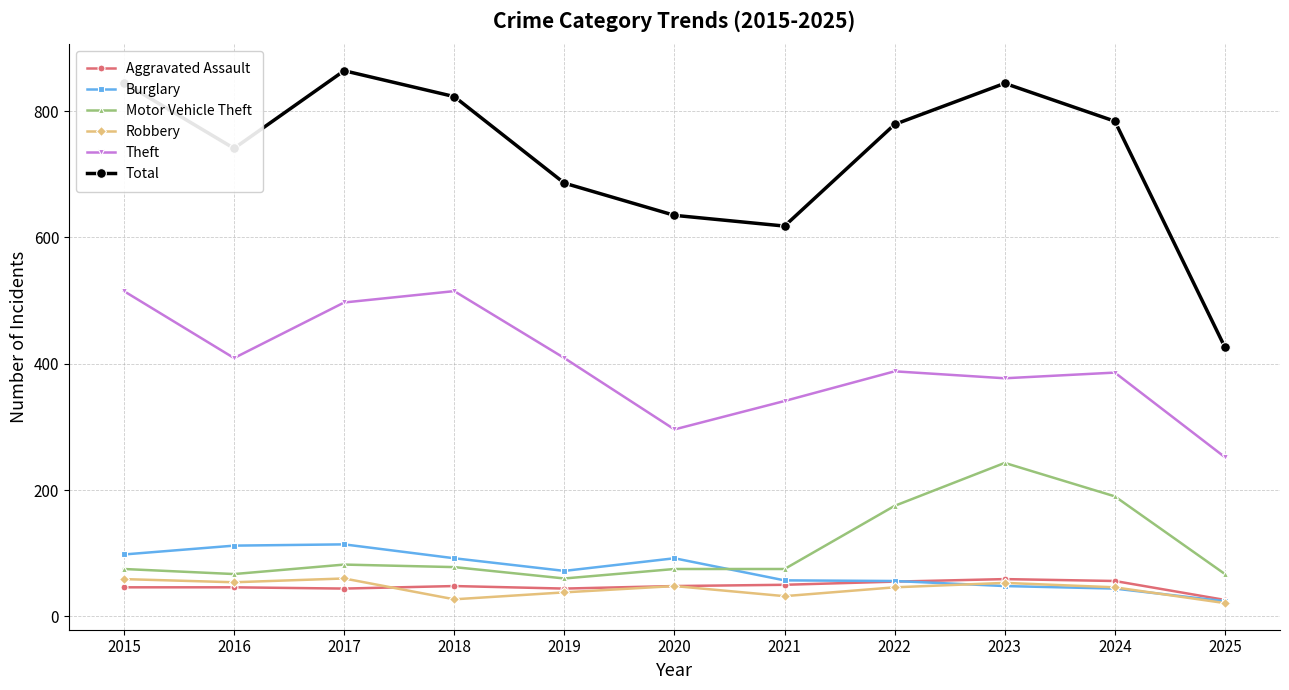

How many categories are shown in the chart?

11